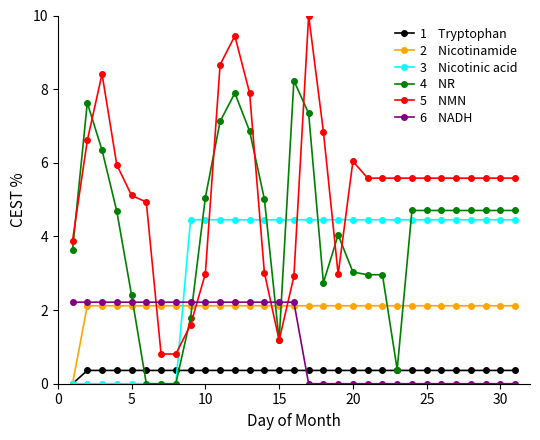

What is the maximum value shown in the chart?

10.0